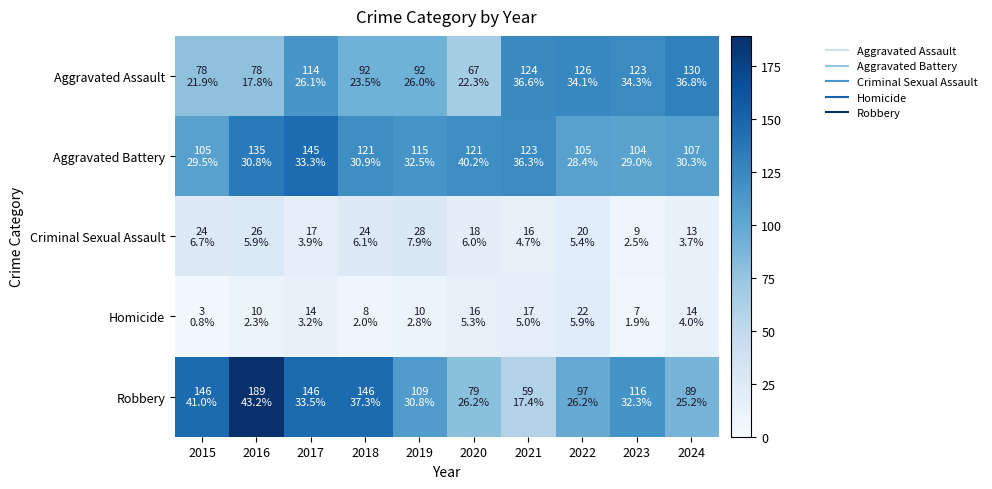

Which series has the largest total across all categories?

Aggravated Battery